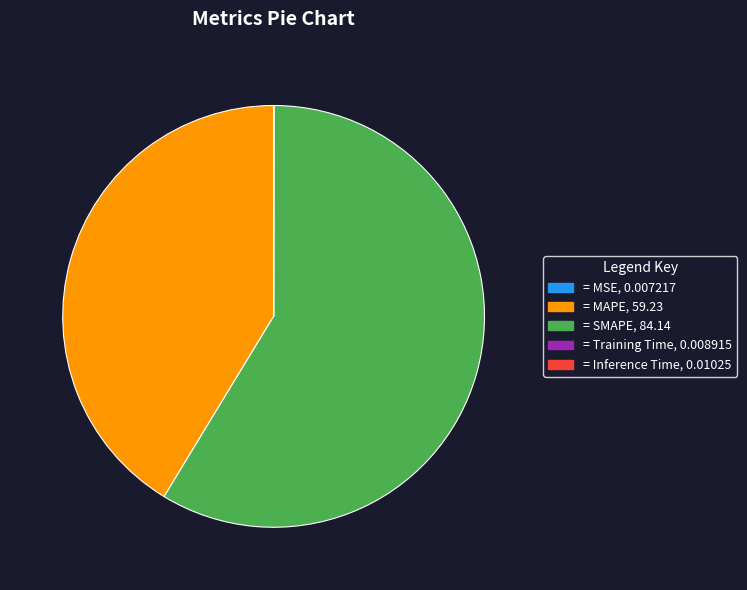

Does any single category account for the majority?

Yes